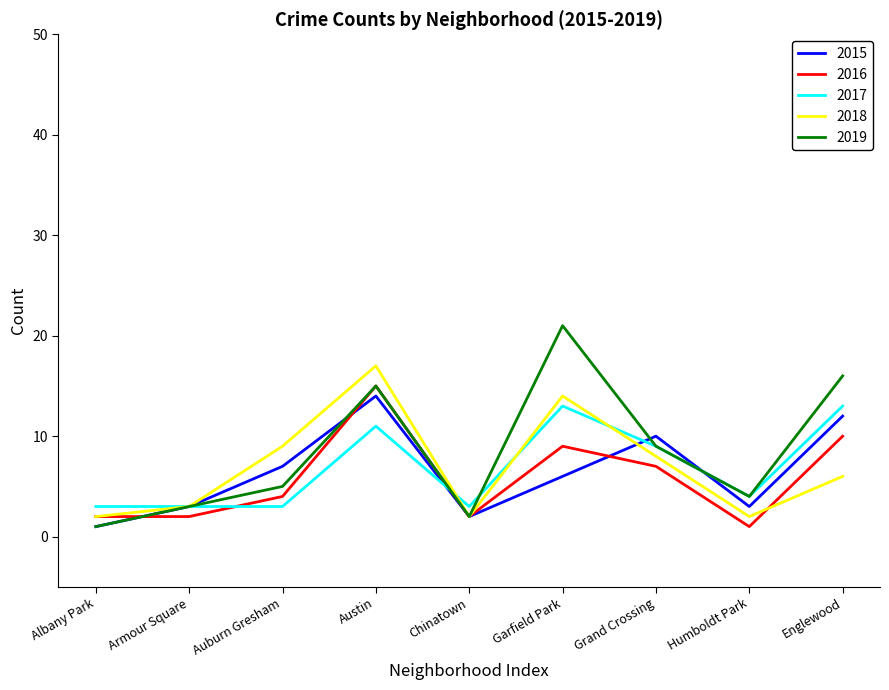

What is the difference between the maximum and minimum values in the 2015 series?

13